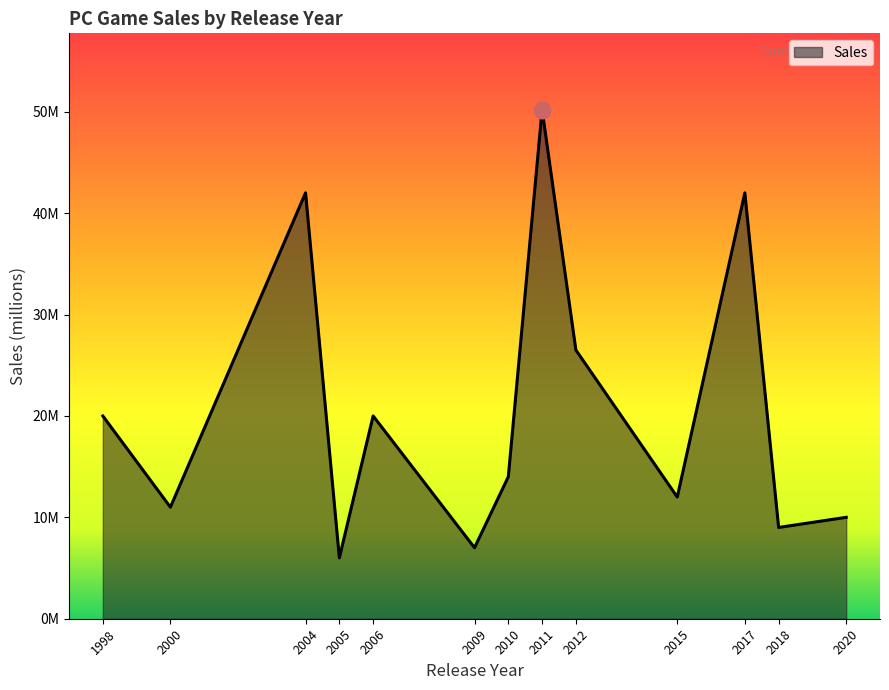

Does the chart have visible grid lines?

No